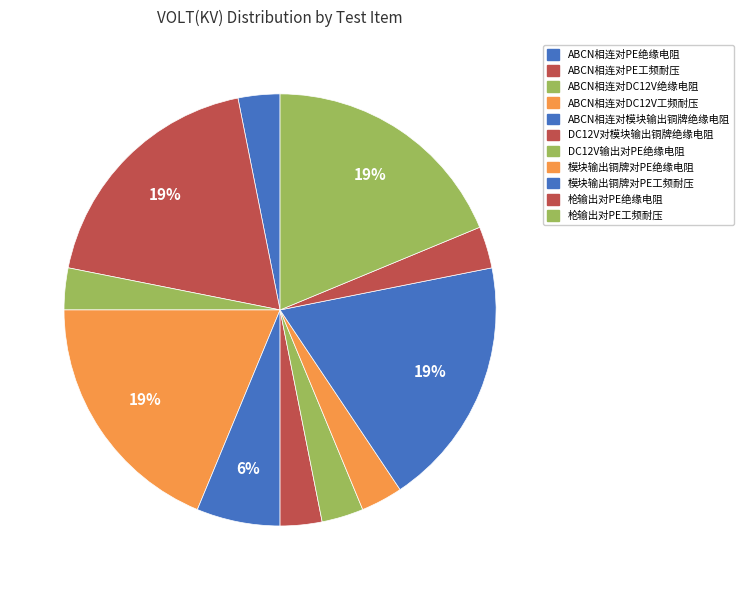

Combined, do 模块输出铜牌对PE工频耐压 and ABCN相连对PE工频耐压 account for over 50%?

No